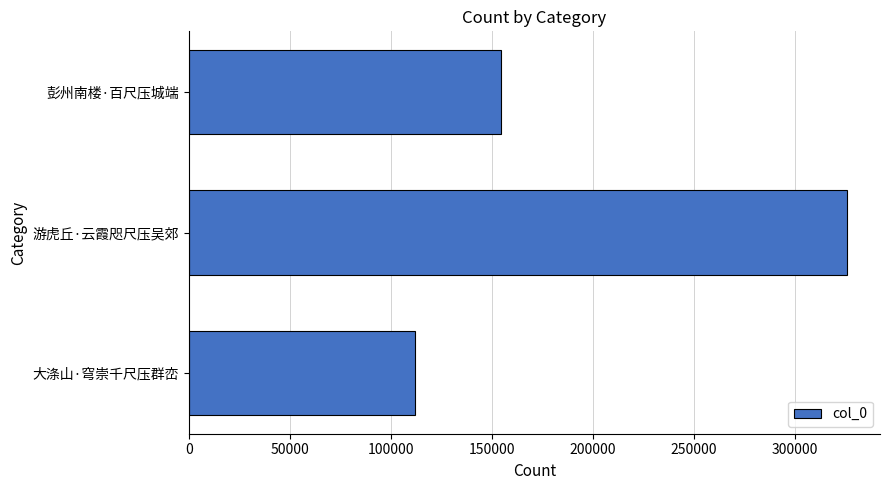

What is the sum of all values?

592585